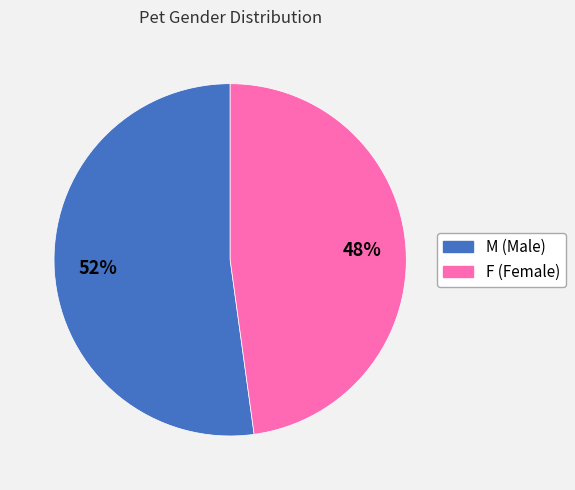

Which slice represents more than half of the pie?

M